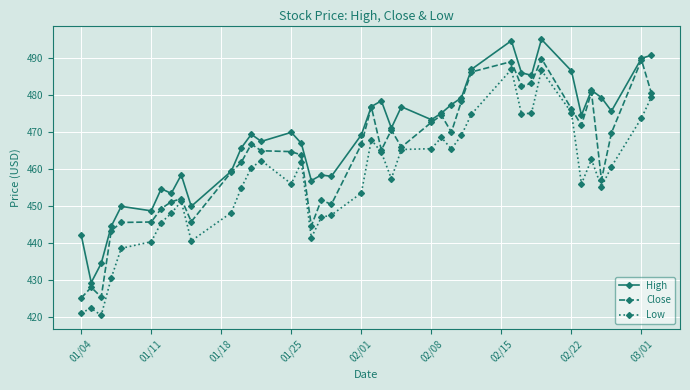

Rank the series by their average value, from lowest to highest.

Low, Close, High